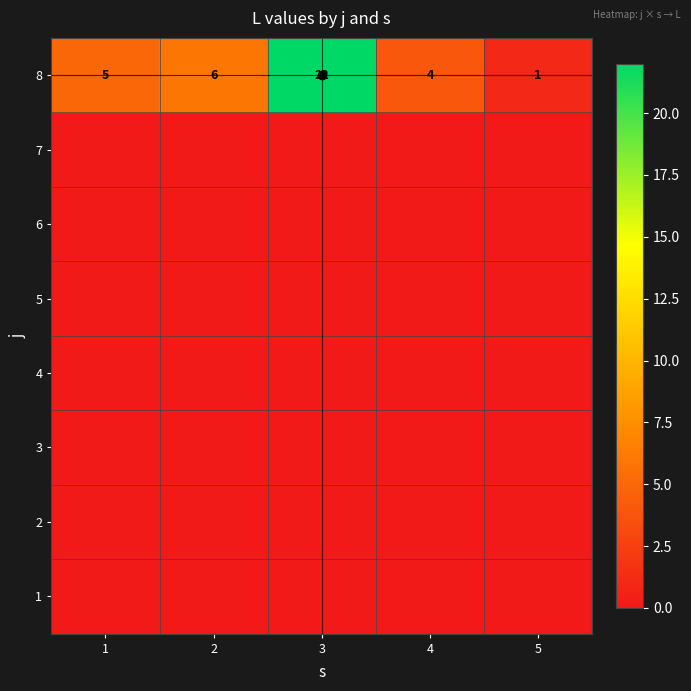

At how many categories does at least one series exceed 14?

1